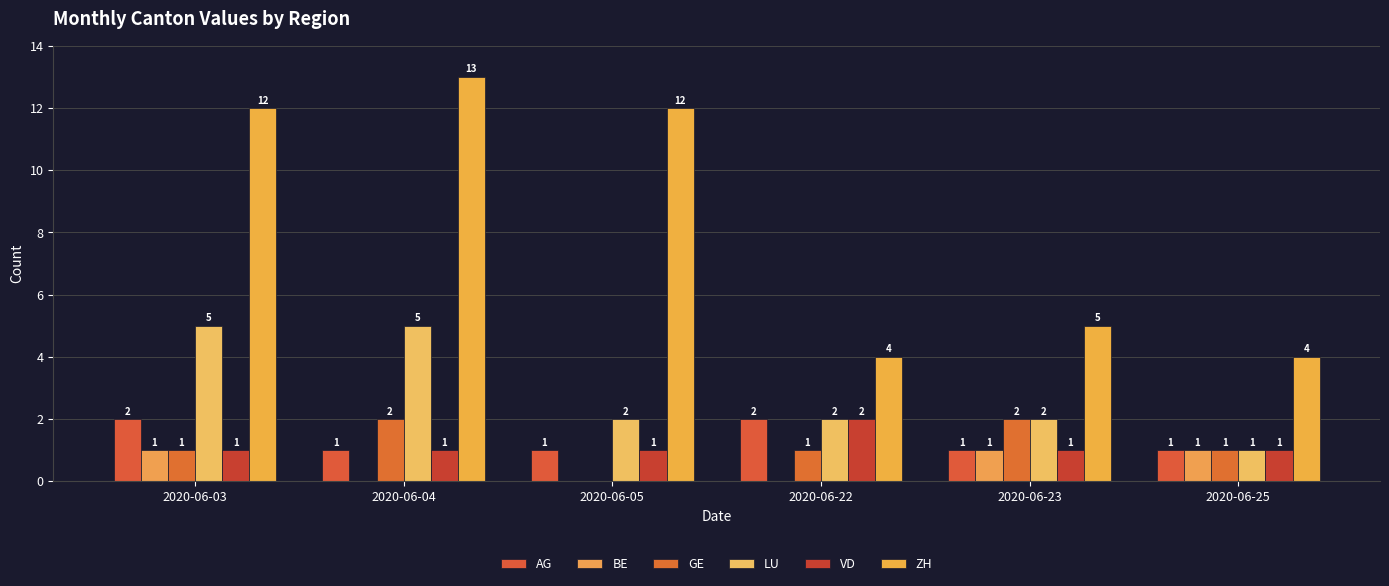

What is the difference between the maximum and minimum values in the LU series?

4